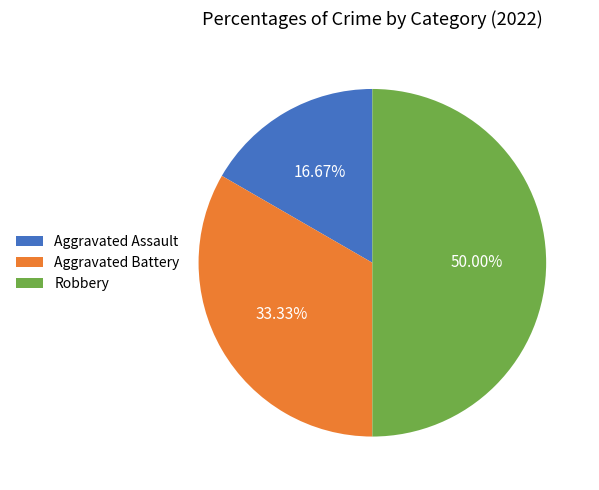

Count the number of slices in the pie.

3